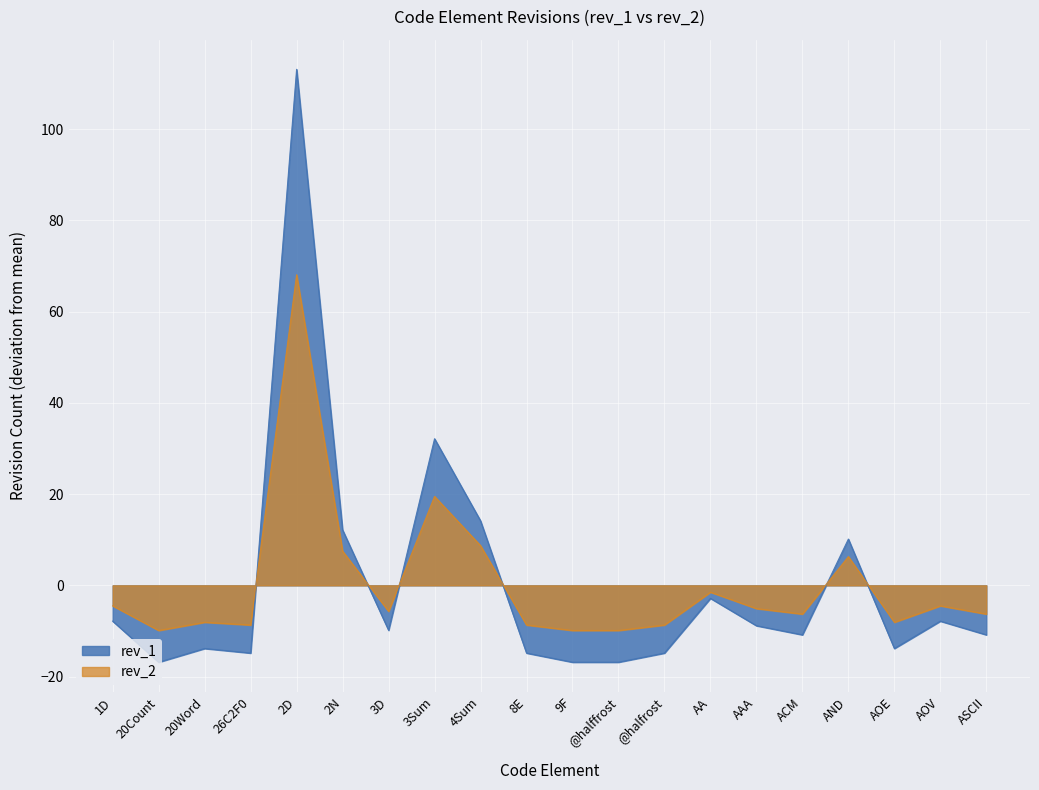

How many values in rev_2 are above zero?

5